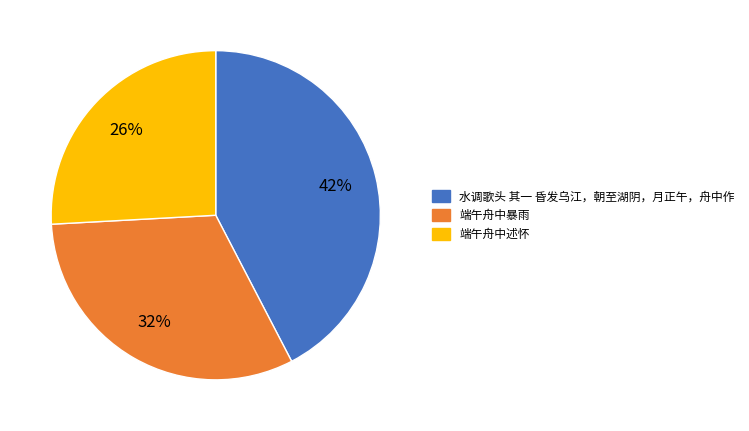

What is the largest slice in the pie chart?

水调歌头 其一 昏发乌江，朝至湖阴，月正午，舟中作